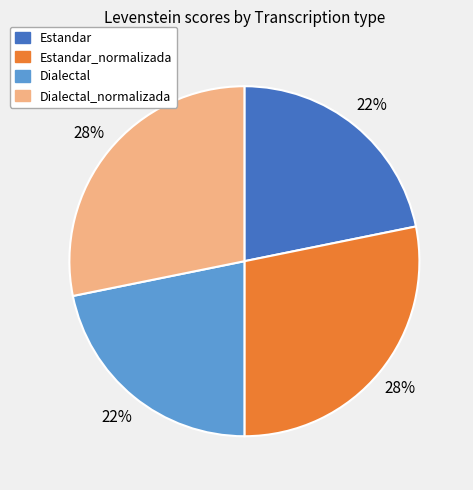

Is it true that Dialectal is 22% of the pie?

True